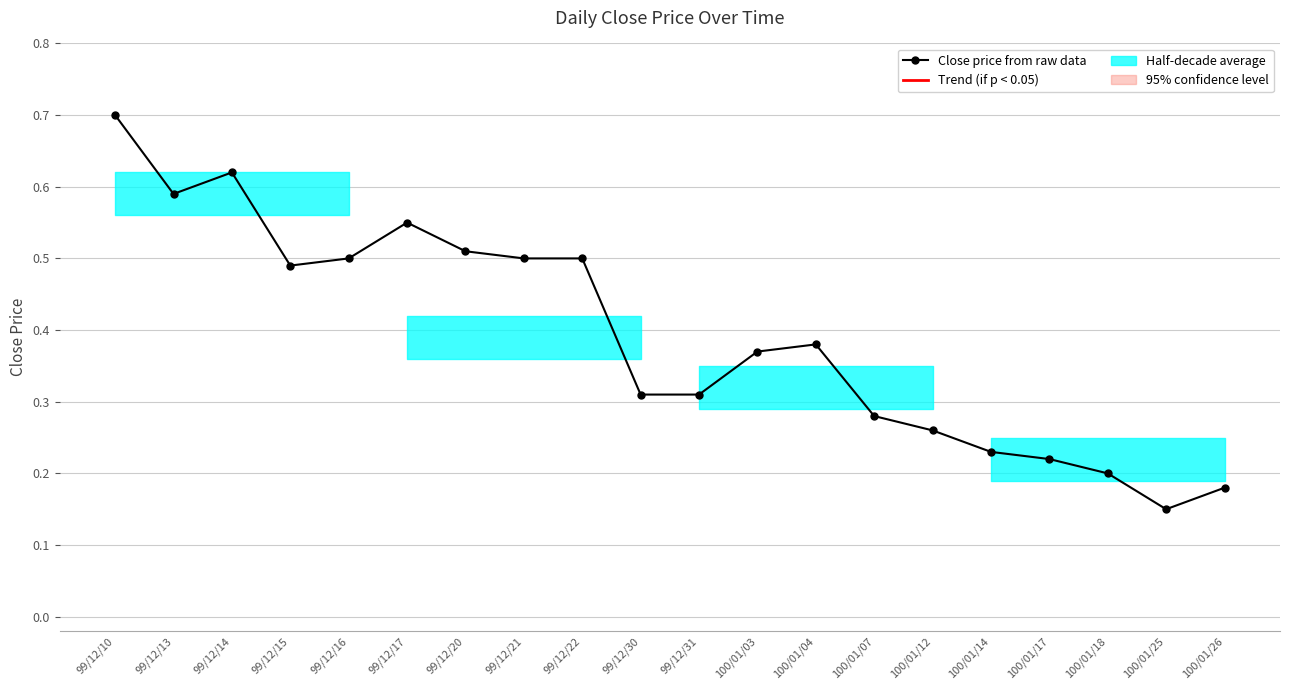

What is the change in value from 99/12/31 to 100/01/03?

+0.1